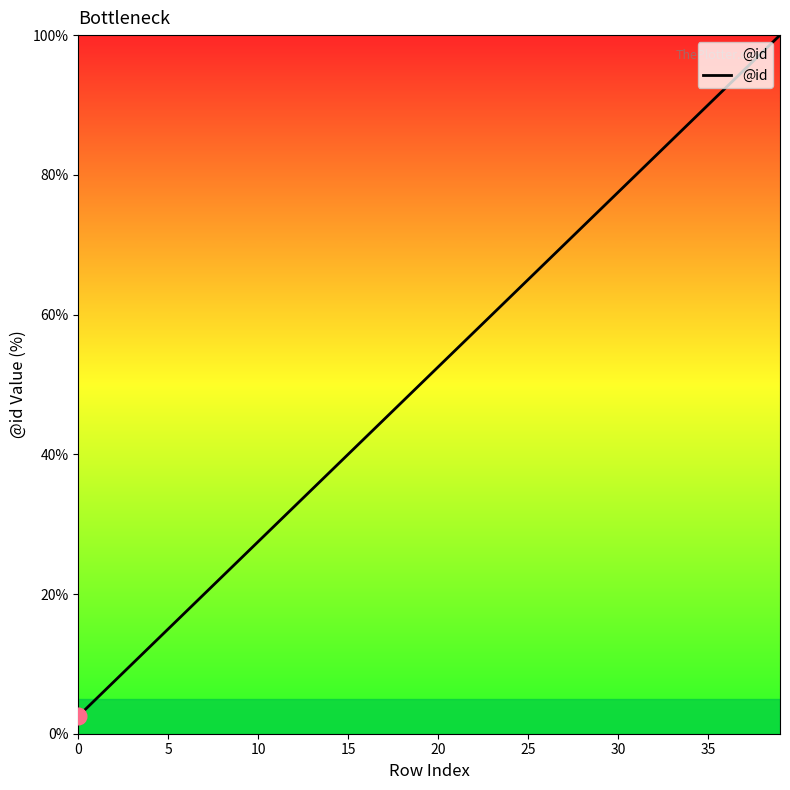

What is the smallest value displayed?

2.5